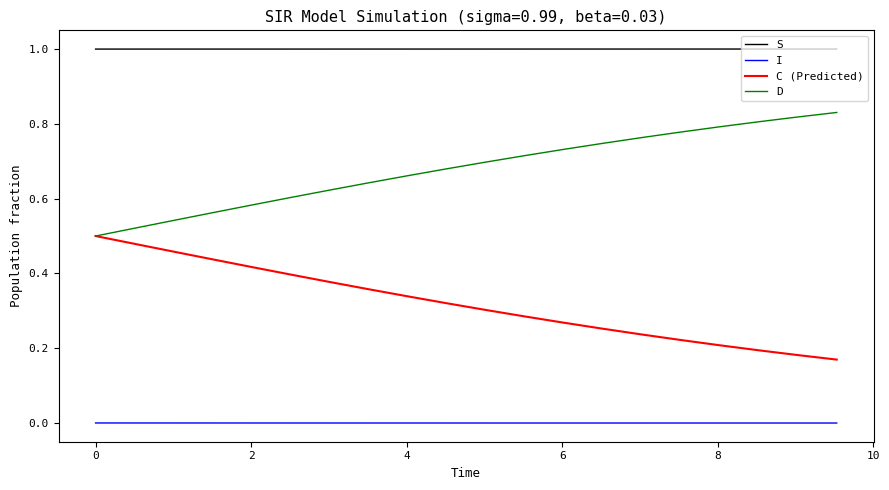

List the series in order of their overall mean, lowest first.

I, C (Predicted), D, S